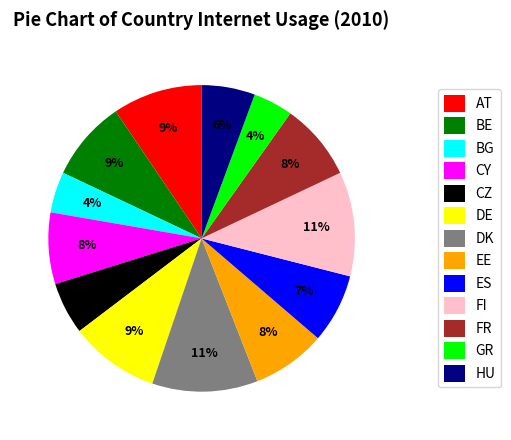

What is the ratio of the value at GR to the value at FI?

0.4